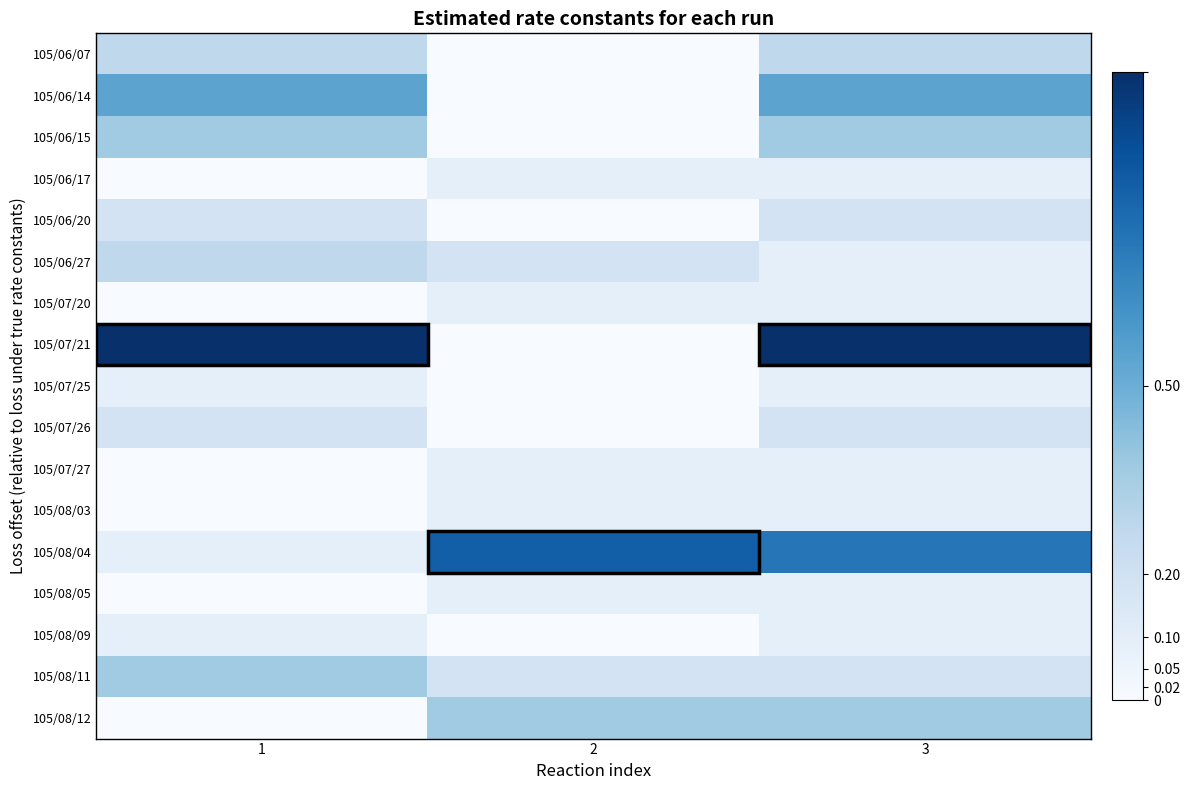

Which series has the widest spread of values?

105/07/21